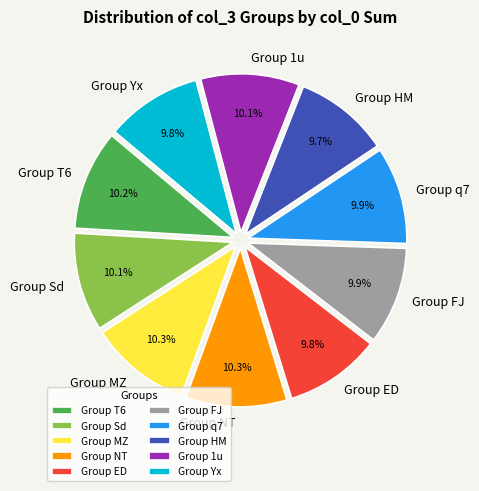

Approximately how many times larger is the value at Group FJ compared to Group MZ?

1.0